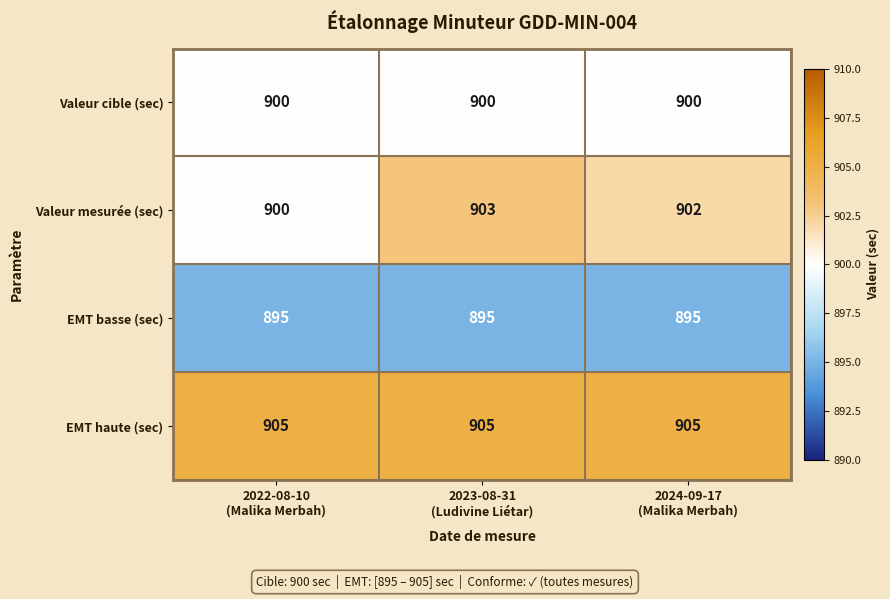

What is the spread (max minus min) of values at 2022-08-10
(Malika Merbah)?

10